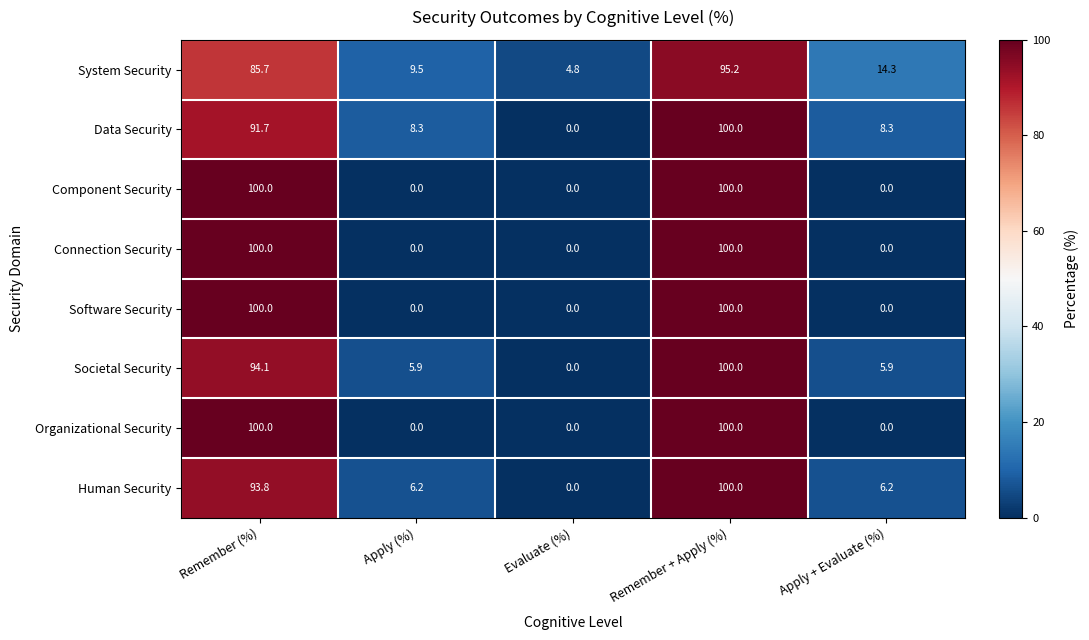

Is the value of Human Security at Apply (%) greater than the value of Data Security at Evaluate (%)?

Yes